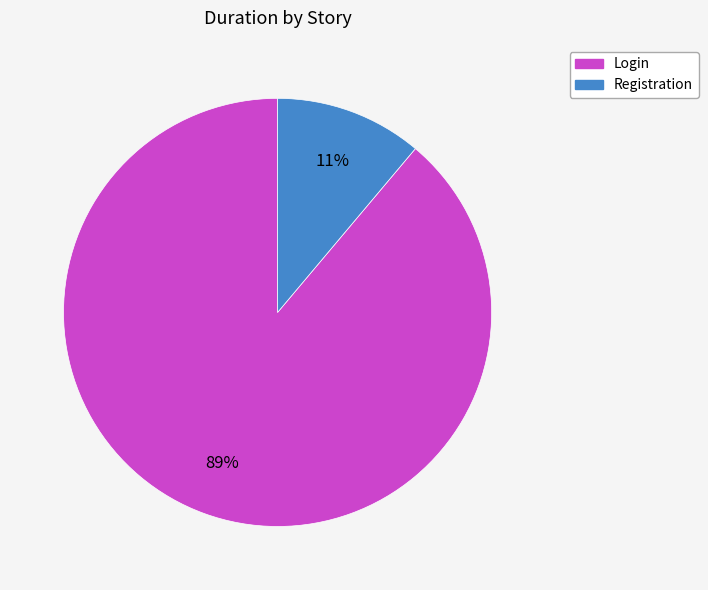

Combined, do Registration and Login account for over 50%?

Yes